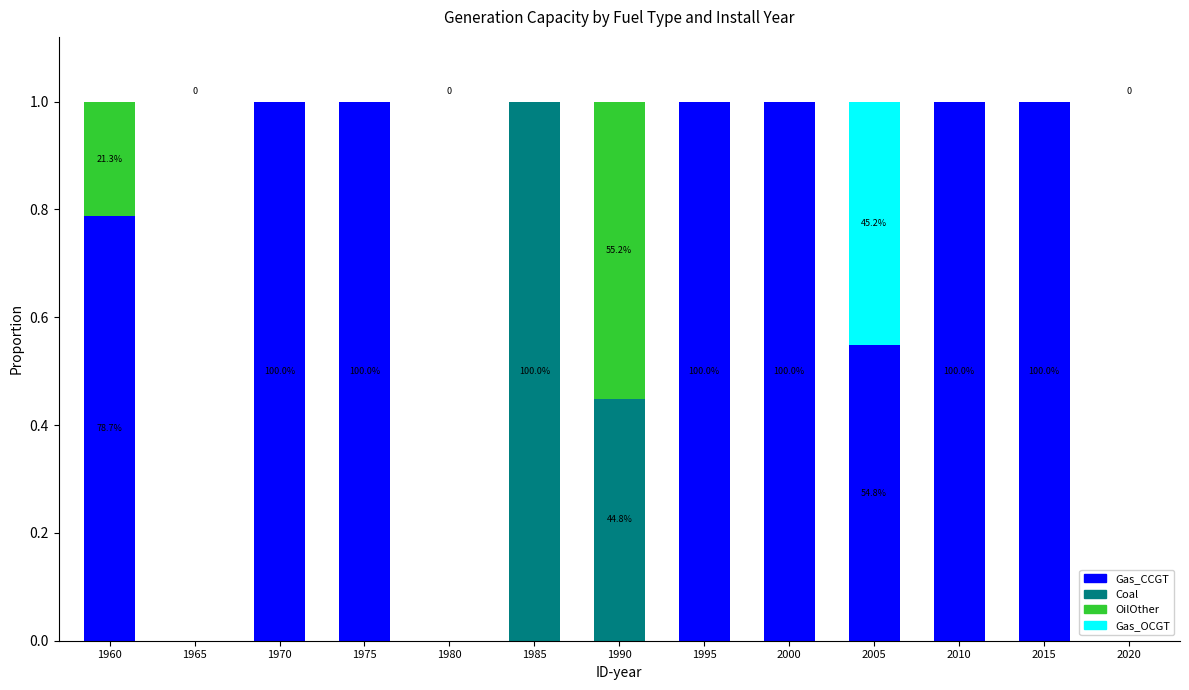

What is the highest value of the Gas_CCGT series?

1.0